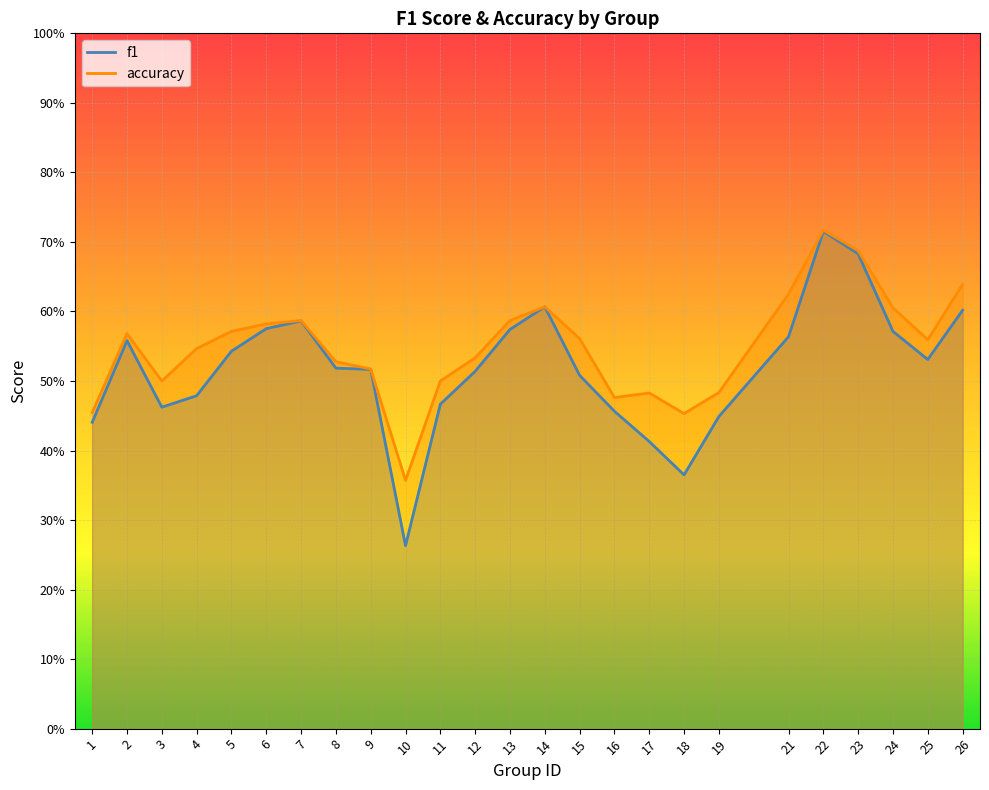

Reading left to right, what are all the values shown in this chart?

f1: 1=0.4	2=0.6	3=0.5	4=0.5	5=0.5	6=0.6	7=0.6	8=0.5	9=0.5	10=0.3	11=0.5	12=0.5	13=0.6	14=0.6	15=0.5	16=0.5	17=0.4	18=0.4	19=0.4	21=0.6	22=0.7	23=0.7	24=0.6	25=0.5	26=0.6
accuracy: 1=0.5	2=0.6	3=0.5	4=0.5	5=0.6	6=0.6	7=0.6	8=0.5	9=0.5	10=0.4	11=0.5	12=0.5	13=0.6	14=0.6	15=0.6	16=0.5	17=0.5	18=0.5	19=0.5	21=0.6	22=0.7	23=0.7	24=0.6	25=0.6	26=0.6